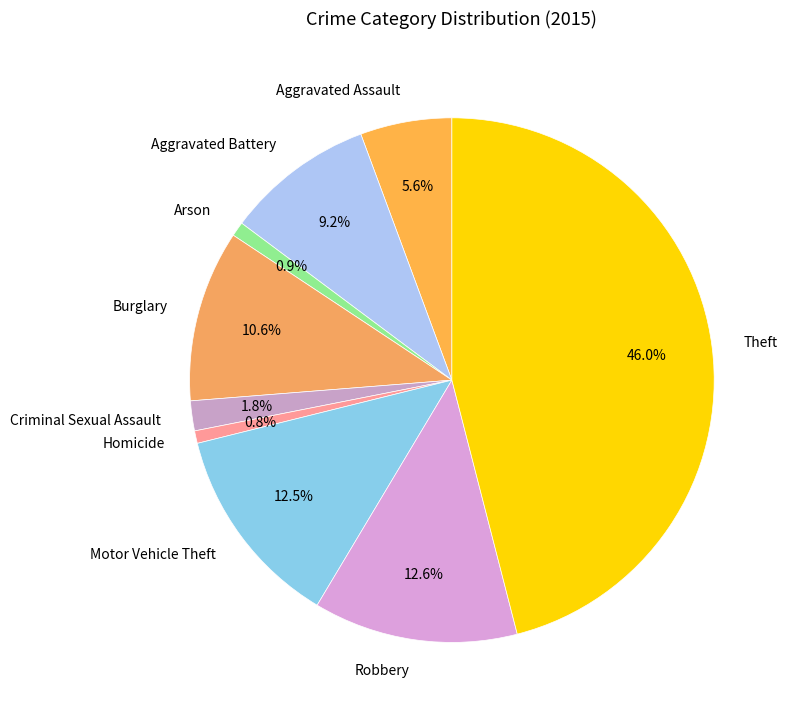

To the nearest percent, what portion does Criminal Sexual Assault represent?

2%